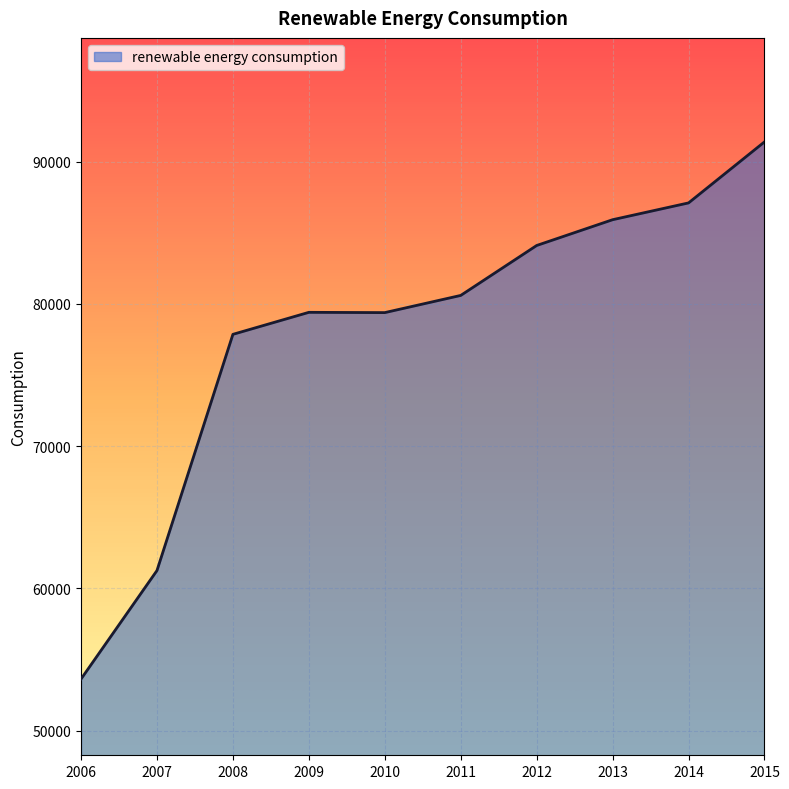

What is the sum of all values?

780640.2